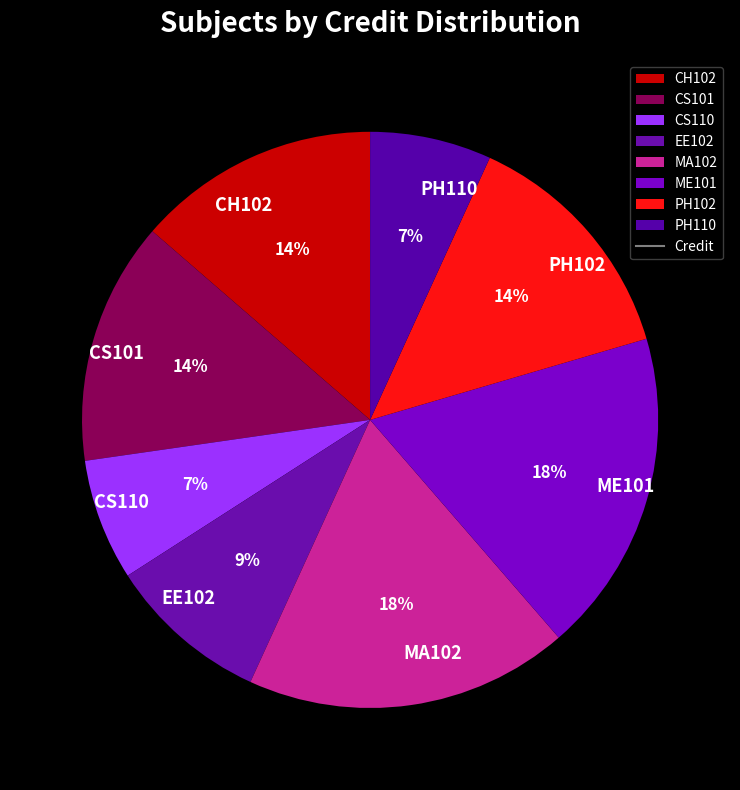

To the nearest percent, what is the average slice percentage?

12%